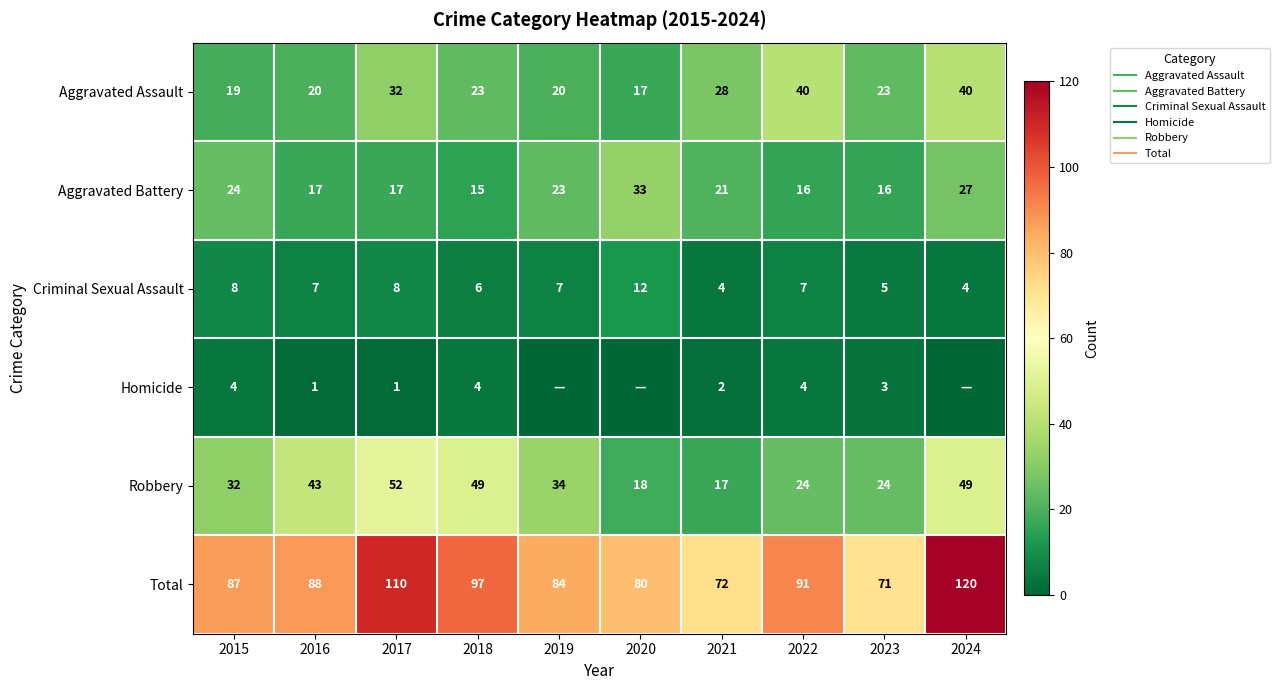

What is the difference between the highest and lowest values at 2015?

83